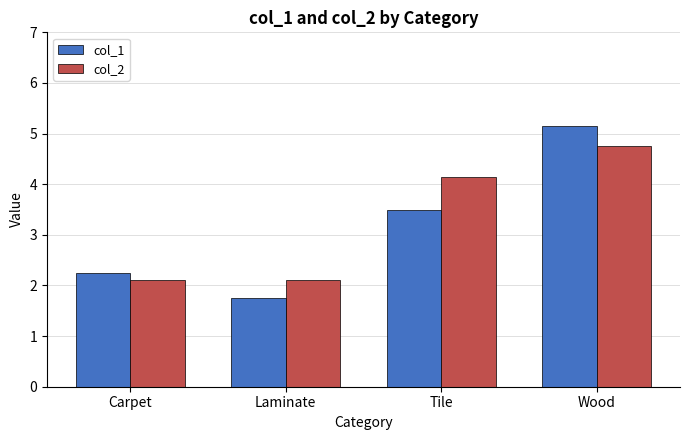

Which series has the largest range (max minus min)?

col_1